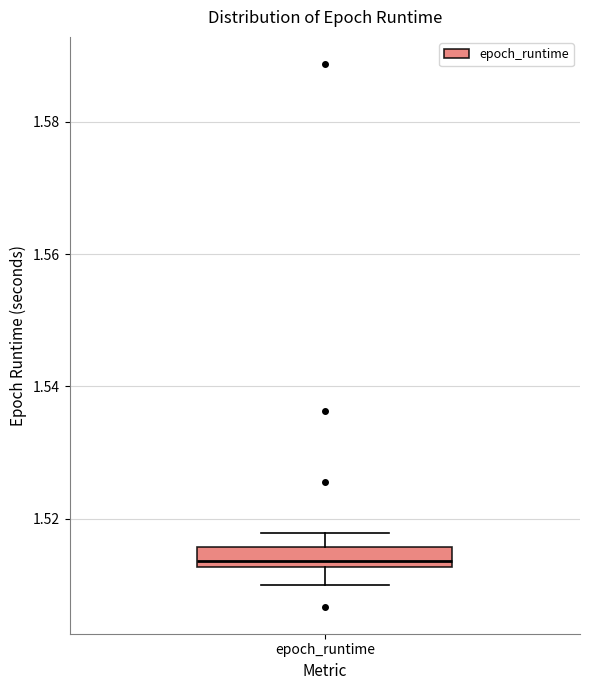

Transcribe this box plot: give where the median line is, the range the box spans, and where the two whiskers end, as read against the y-axis. The values are not printed on the chart, so give them approximately, as read against the axis.

median 1.514, box 1.512 to 1.516, whiskers 1.510 to 1.518